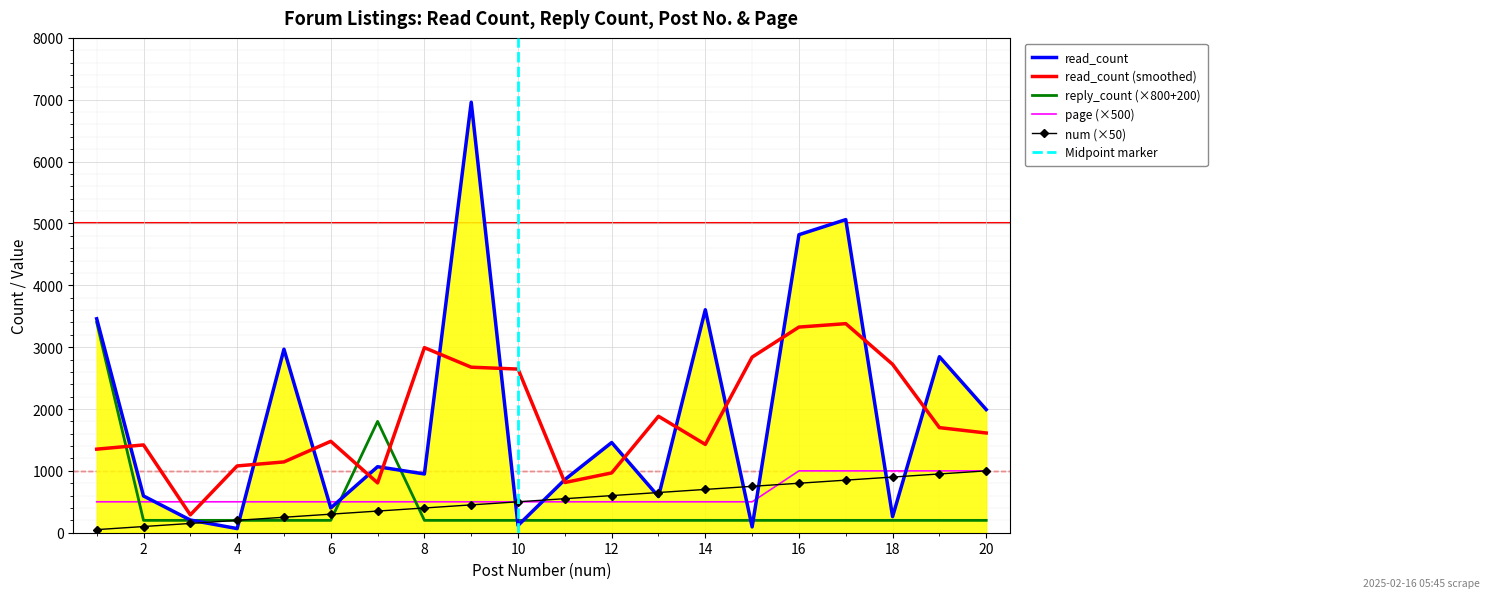

True or false: read_count has a value of 37 at 4.

False